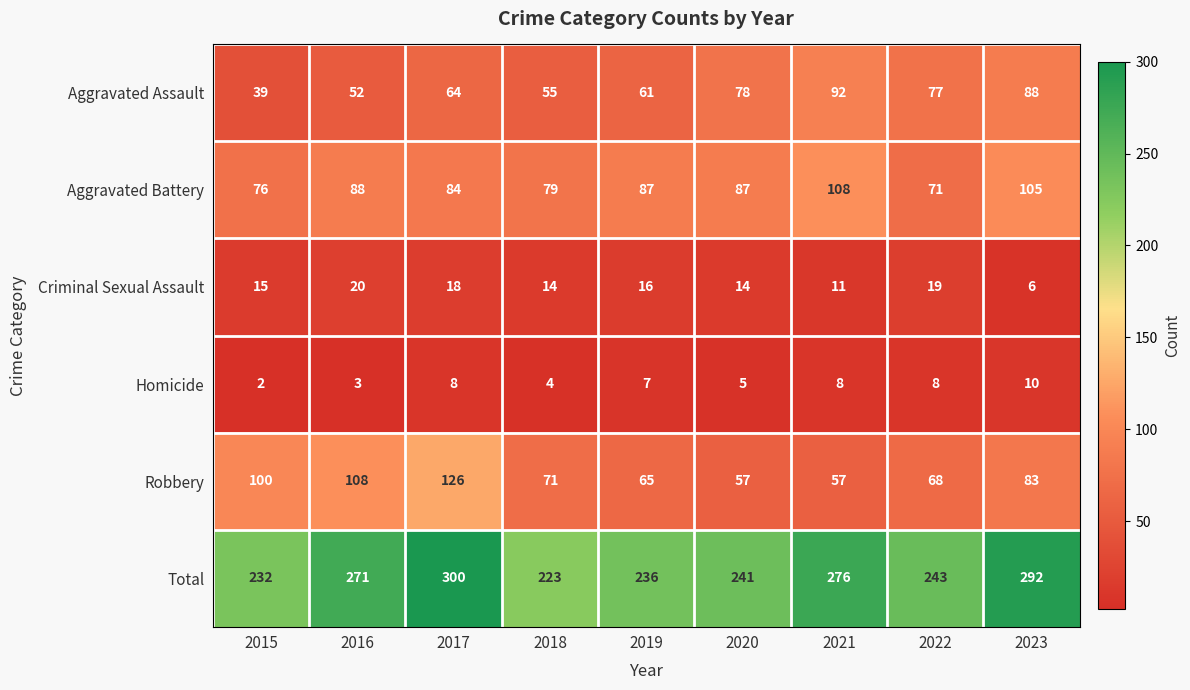

At which category is the sum across all series the highest?

2017